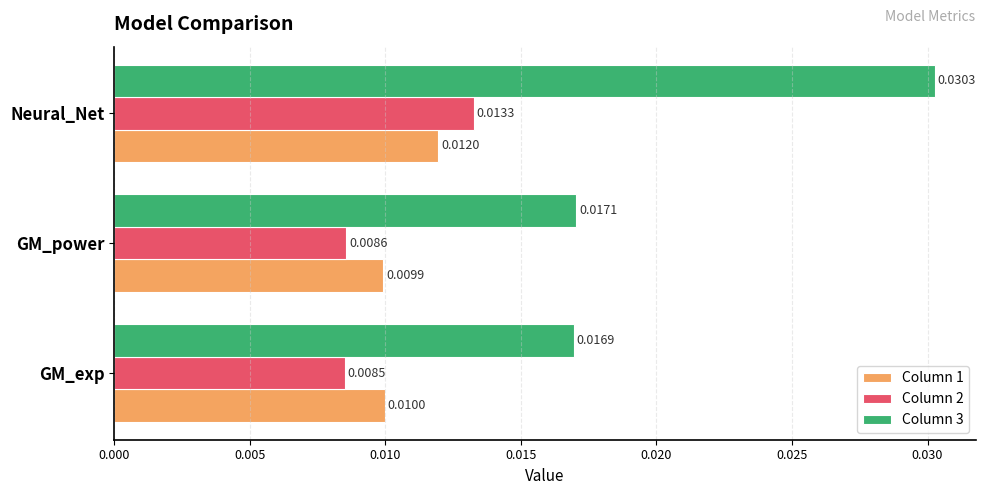

Which series has the largest total across all categories?

Column 3